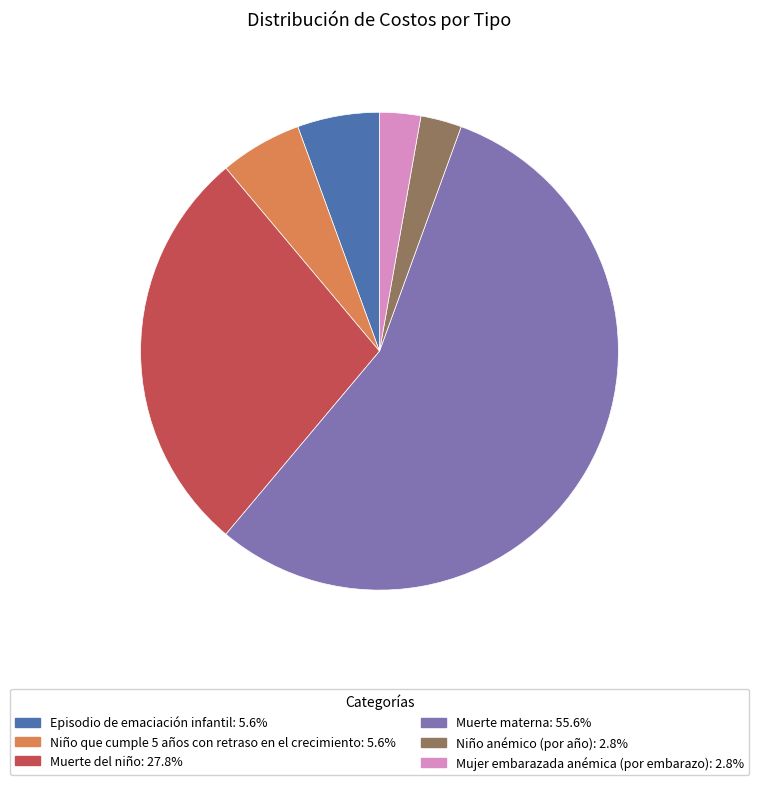

Approximately how many times larger is the value at Niño anémico (por año): 2.8% compared to Mujer embarazada anémica (por embarazo): 2.8%?

1.0